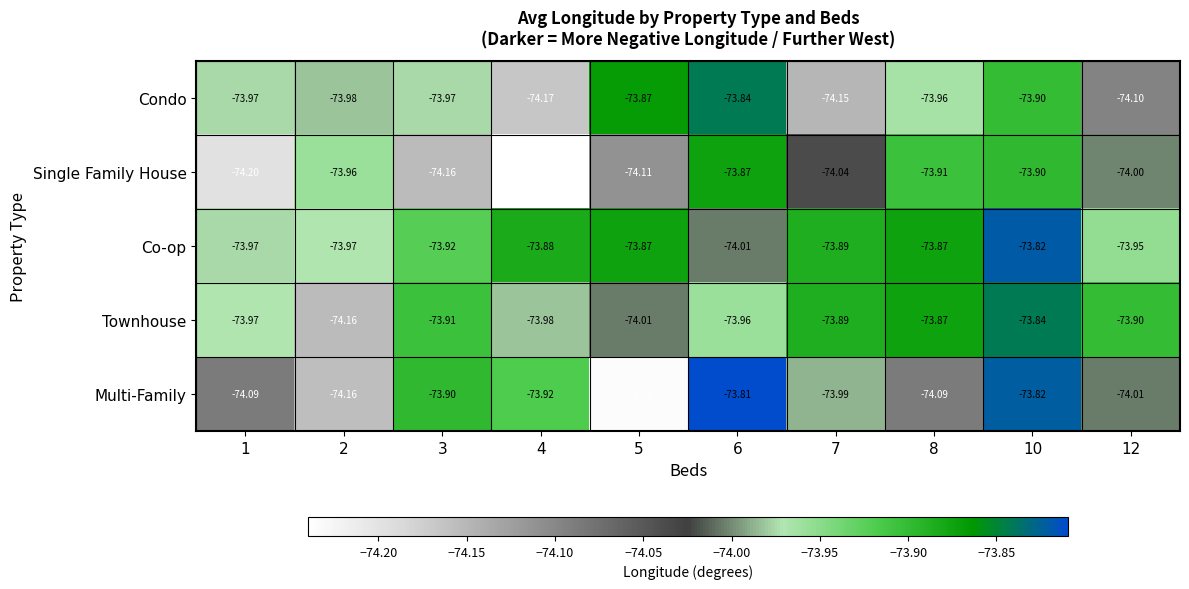

At 4, list the series in order from largest to smallest.

Co-op, Multi-Family, Townhouse, Condo, Single Family House